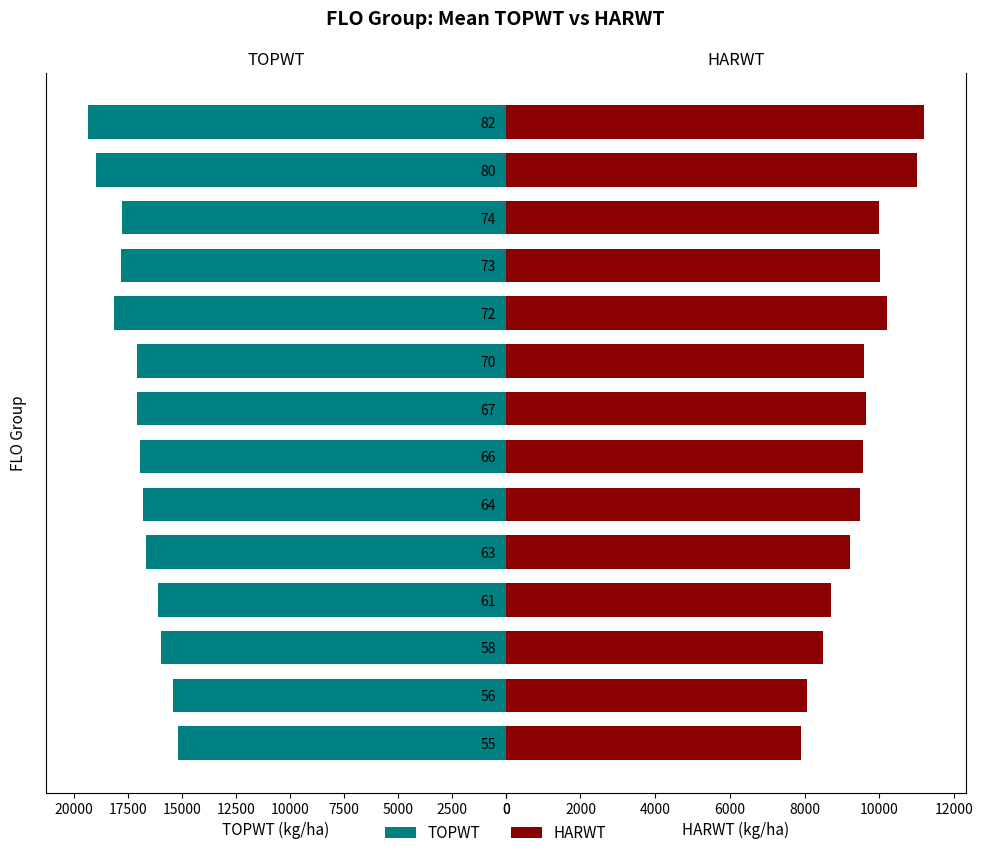

Reading left to right, what are all the values shown in this chart?

TOPWT: 15179	15397	15972	16127	16660	16793	16950	17099	17104	18138	17805	17765	18960	19372
HARWT: 7896	8067	8483	8692	9199	9489	9570	9651	9598	10195	10024	9985	11005	11190